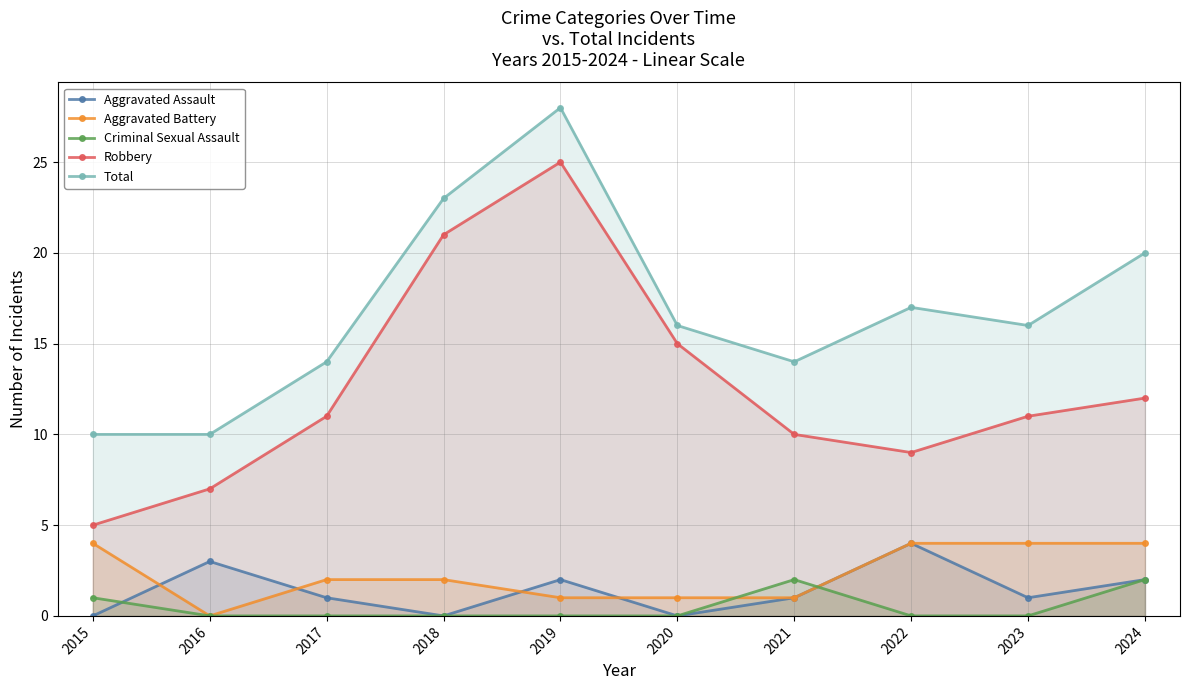

Between 2016 and 2021, which series saw the biggest shift?

Total